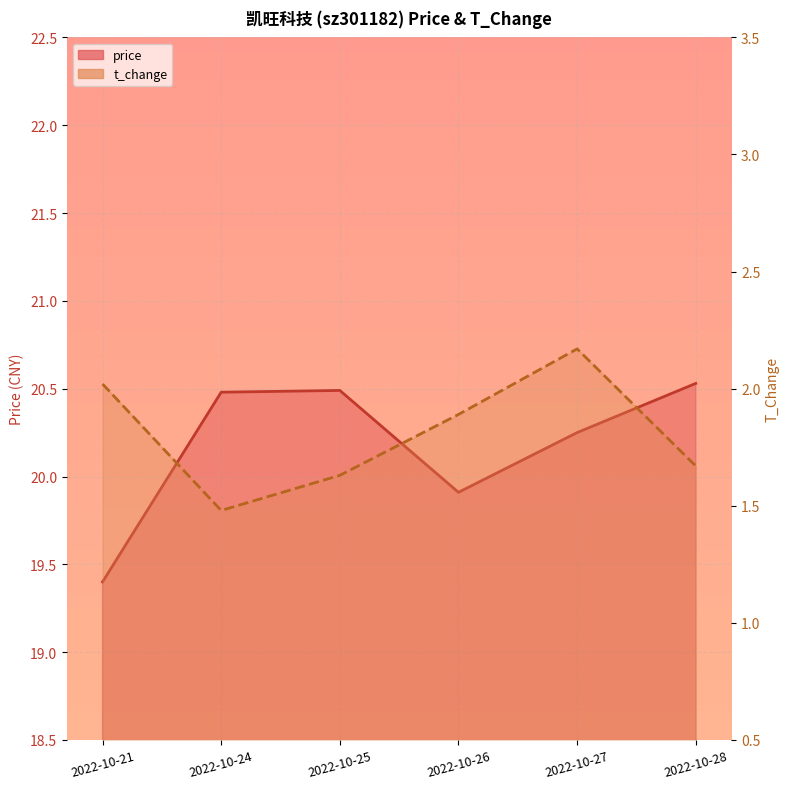

What is the spread (max minus min) of values at 2022-10-27?

18.1